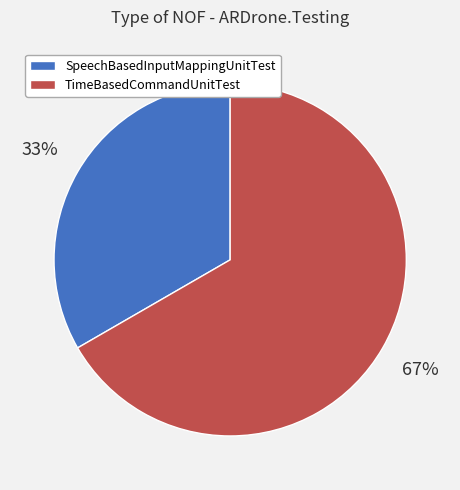

True or false: TimeBasedCommandUnitTest accounts for 67% of the total.

True